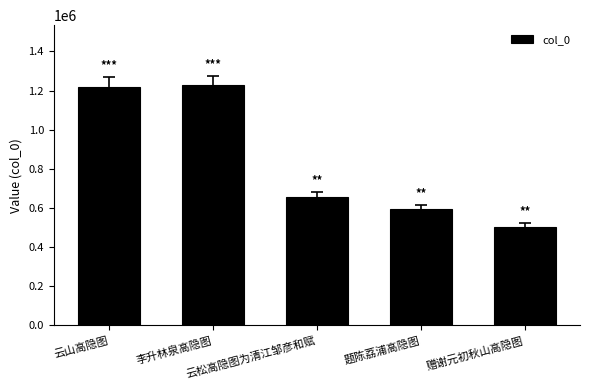

What value does the data have at 题陈荔浦高隐图, to the nearest 50?

593600